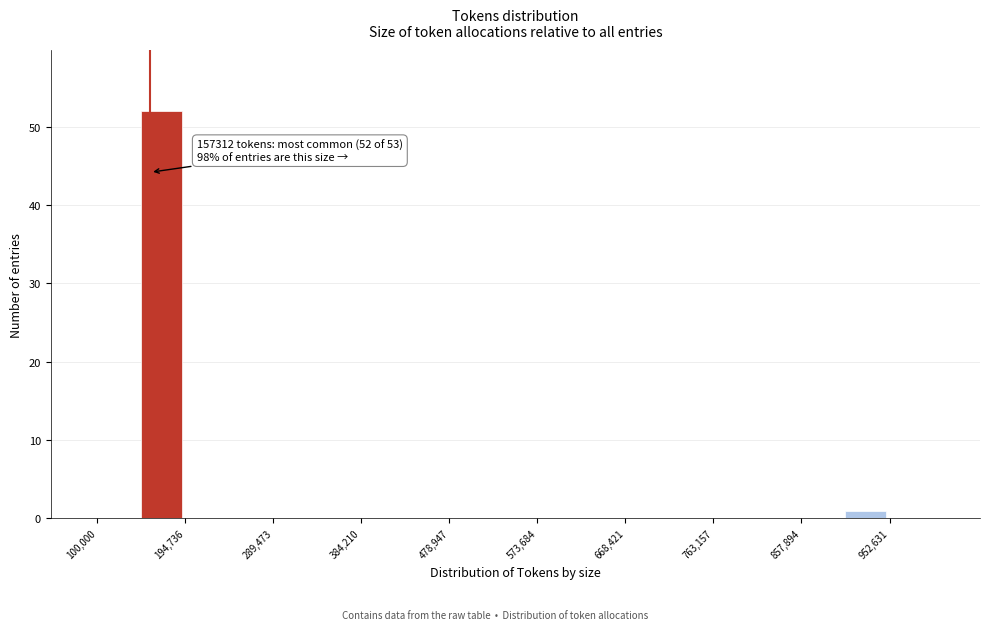

Which range on the x-axis has the tallest bar?

150000 to 190000